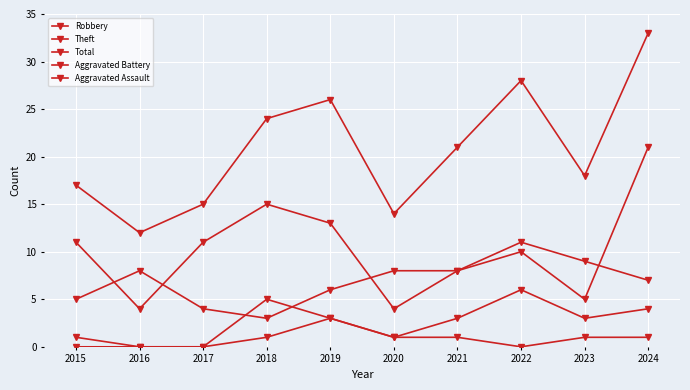

Rank the series at 2017 from lowest to highest value.

Aggravated Battery, Aggravated Assault, Robbery, Theft, Total